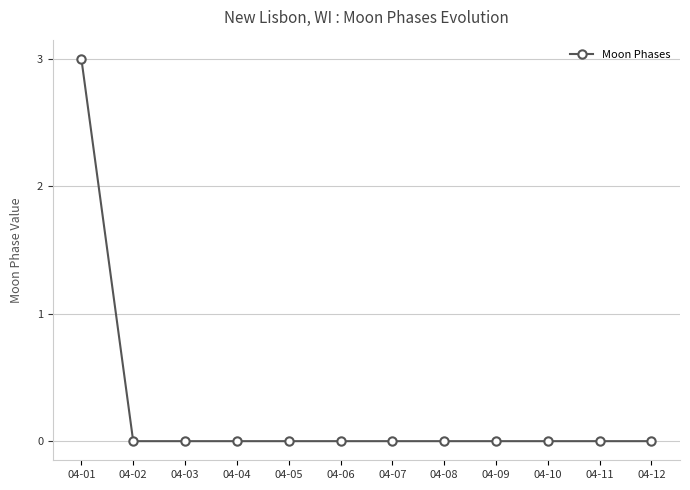

What is the difference between the maximum and minimum values?

3